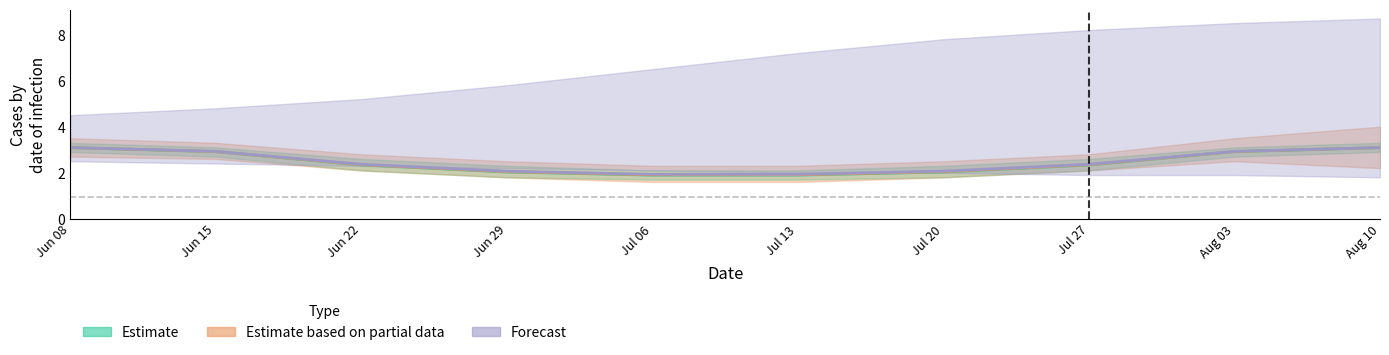

True or false: Forecast and Estimate based on partial data cross at least once.

False